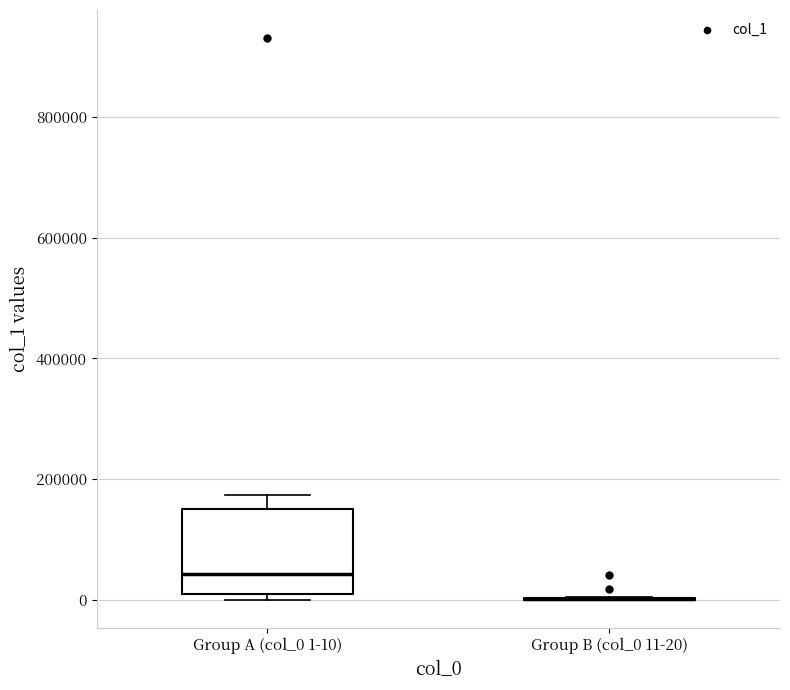

Reading left to right, transcribe this box plot: for each box, give where its median line is, the range the box spans, and where its two whiskers end, as read against the y-axis. The values are not printed on the chart, so give them approximately, as read against the axis.

Group A (col_0 1-10): median 40000, box 0 to 160000, whiskers 0 (just below the box's lower edge) to 180000
Group B (col_0 11-20): box collapsed to a line at 0, whiskers 0 to 0